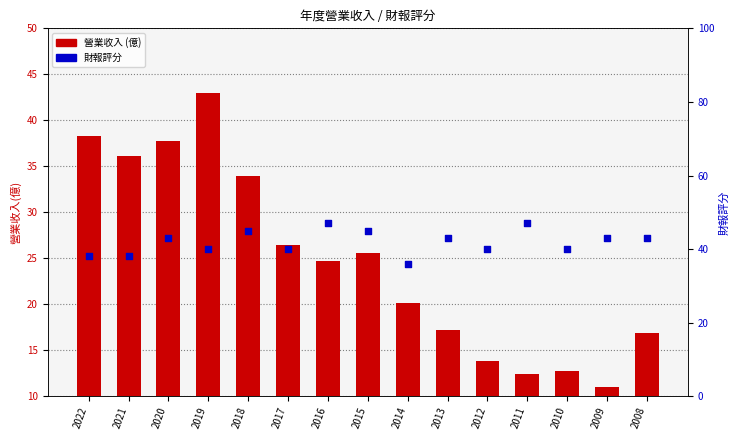

What is the total value across all series at 2021?

74.1